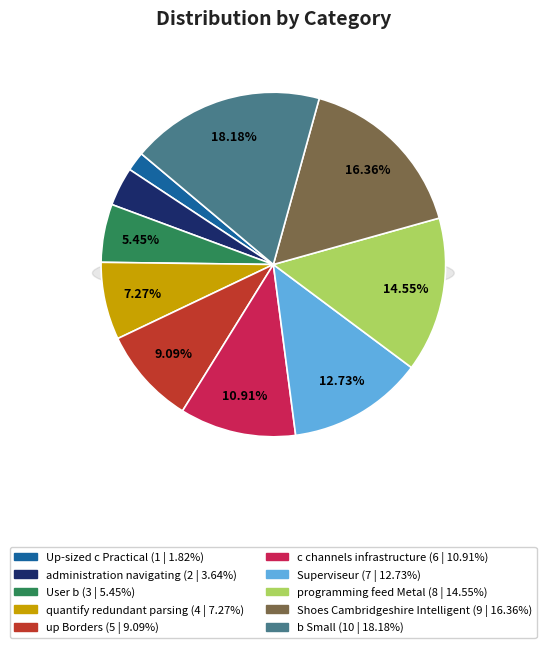

What is the total percentage of quantify redundant parsing and programming feed Metal?

21.8%